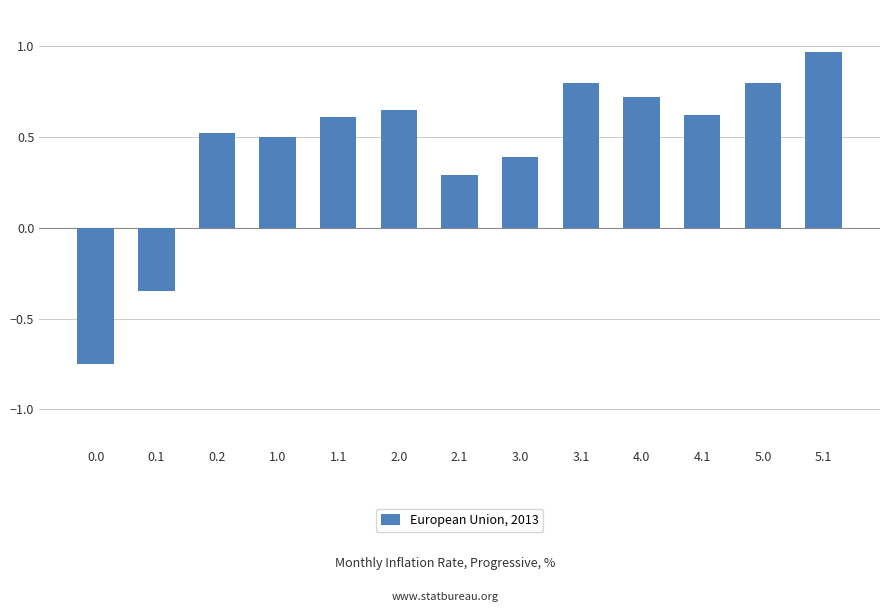

What is the approximate value at 1.0?

0.5